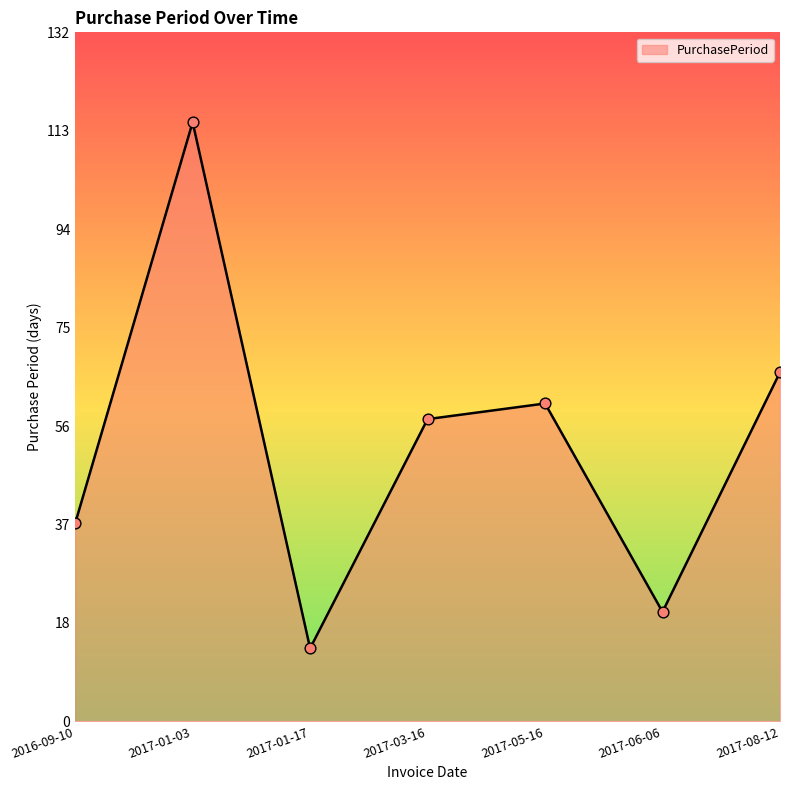

What is the change in value from 2017-01-17 to 2017-03-16?

+44